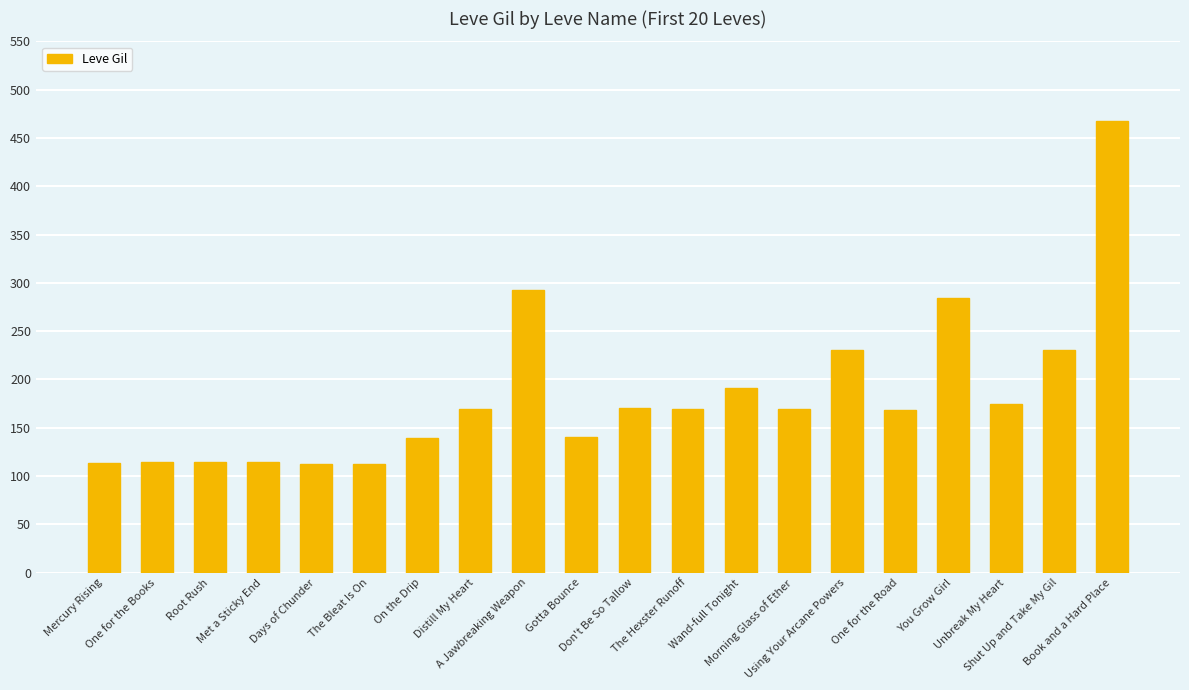

What is the average value?

184